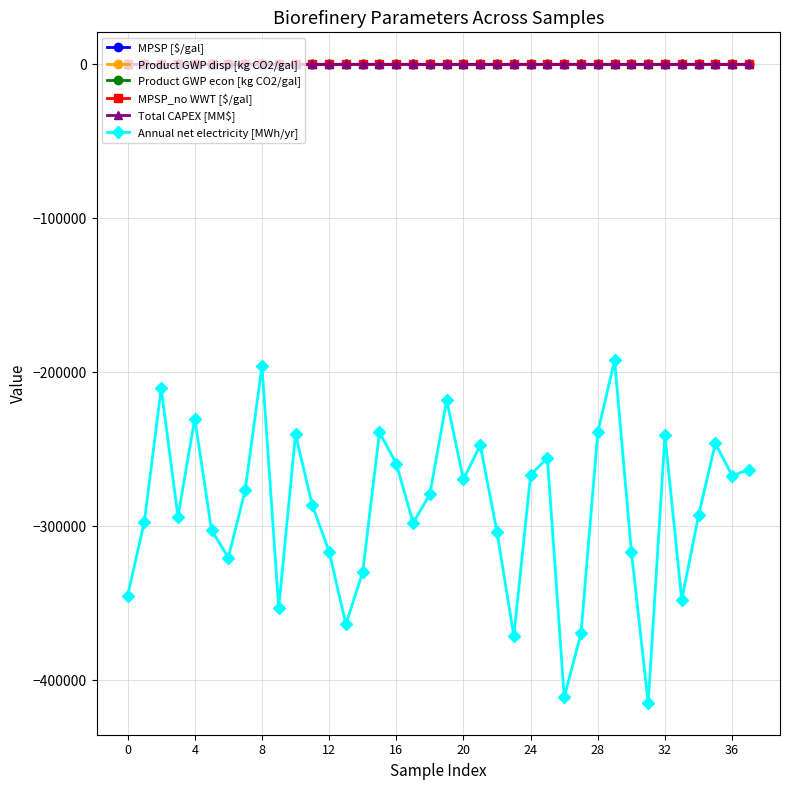

True or false: Annual net electricity [MWh/yr] and MPSP [$/gal] cross at least once.

False